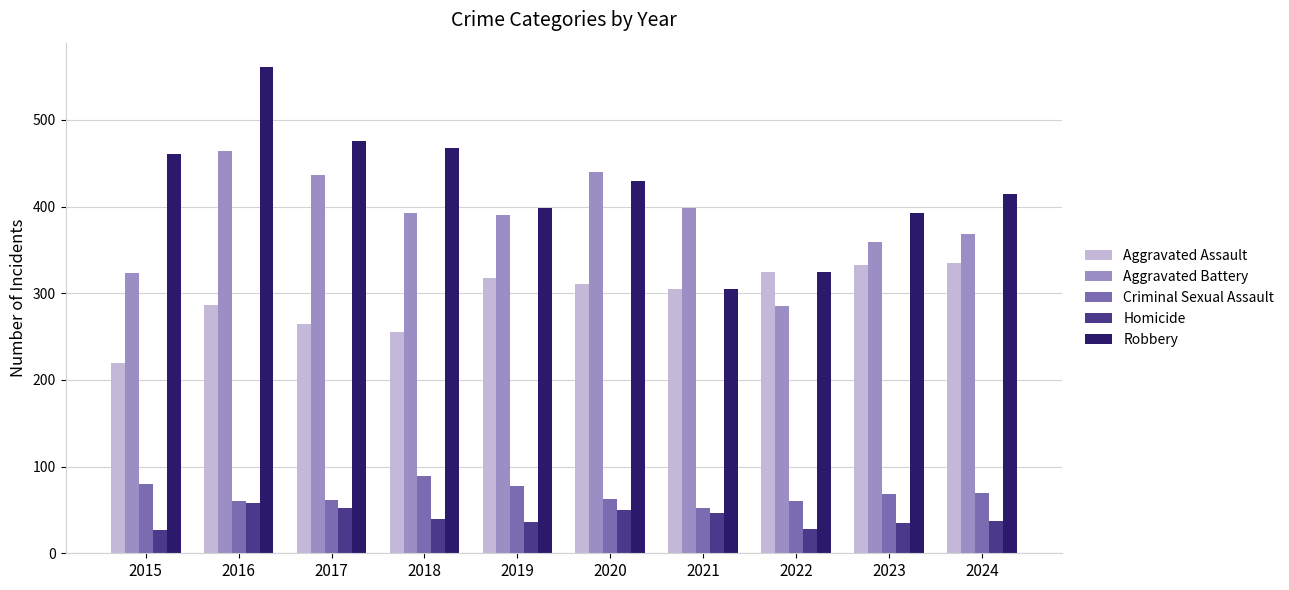

List the series in order of their peak value, lowest first.

Homicide, Criminal Sexual Assault, Aggravated Assault, Aggravated Battery, Robbery